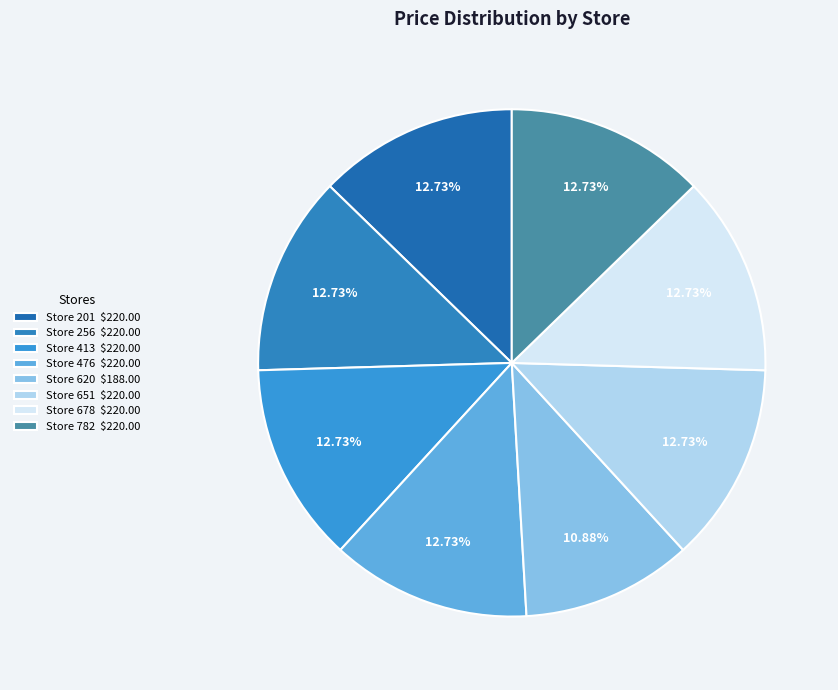

Is it true that Store 782 is 13% of the pie?

True